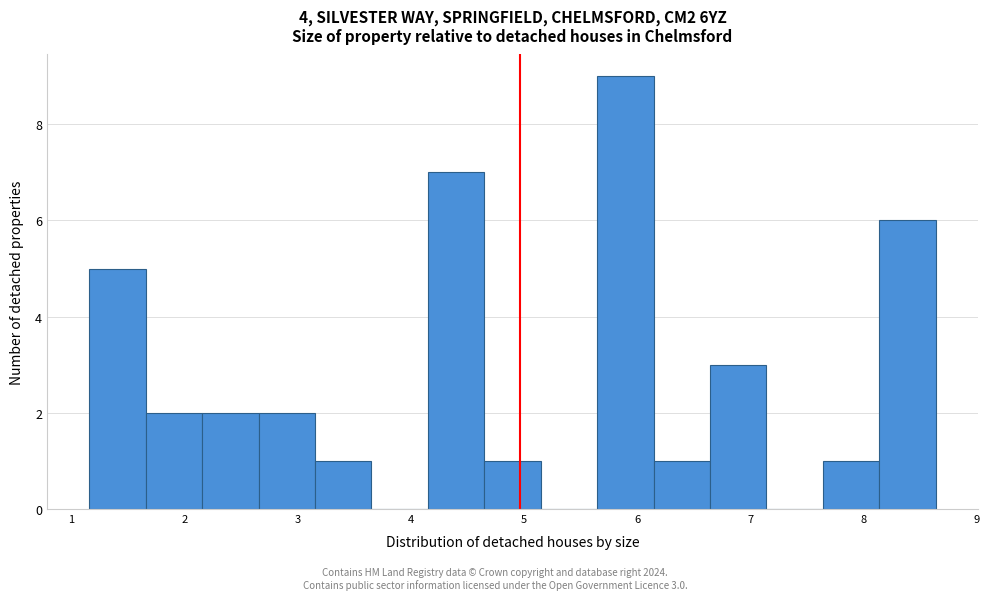

Which range on the x-axis has the tallest bar?

5.6 to 6.1